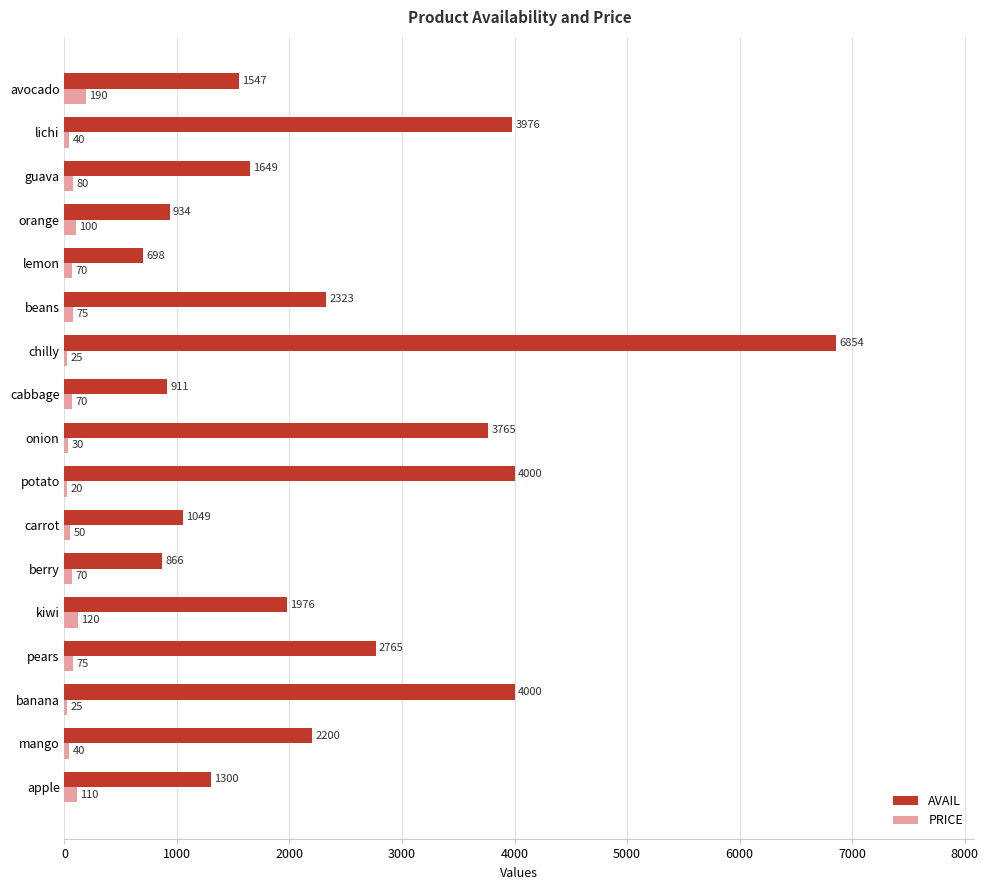

Which series changed the most between kiwi and lichi?

AVAIL